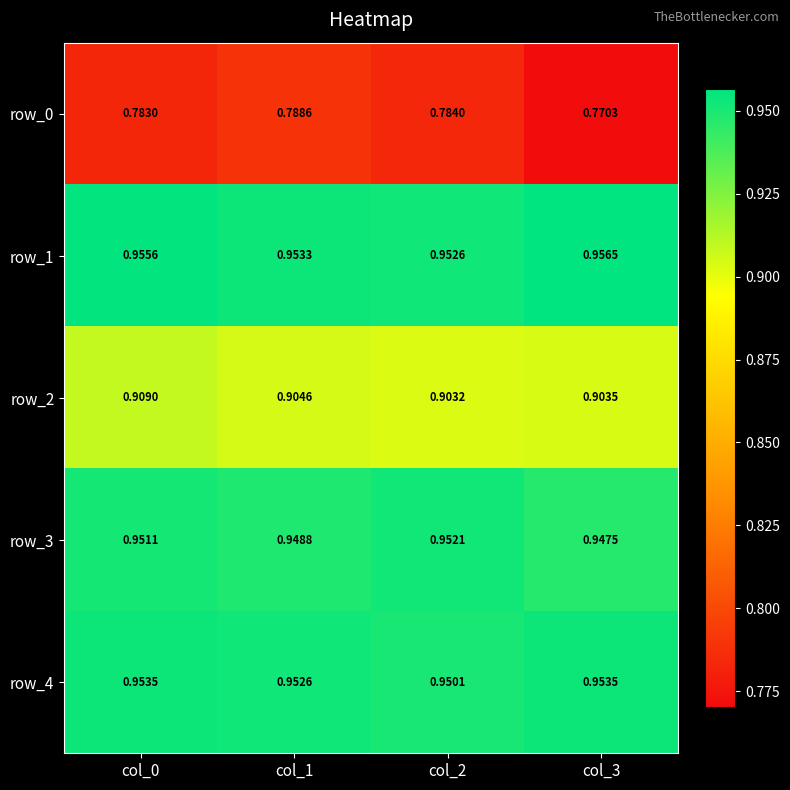

Which series has the widest spread of values?

row_0